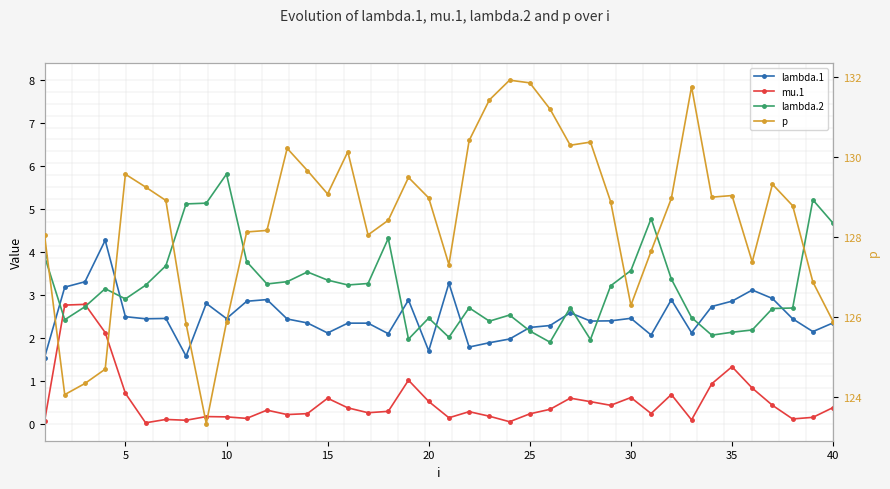

How many distinct data groups are displayed?

4